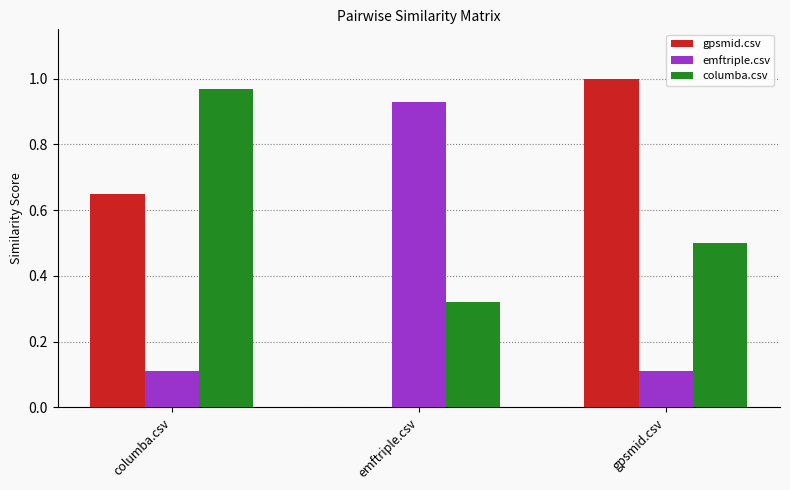

Read the columba.csv value at gpsmid.csv.

0.5